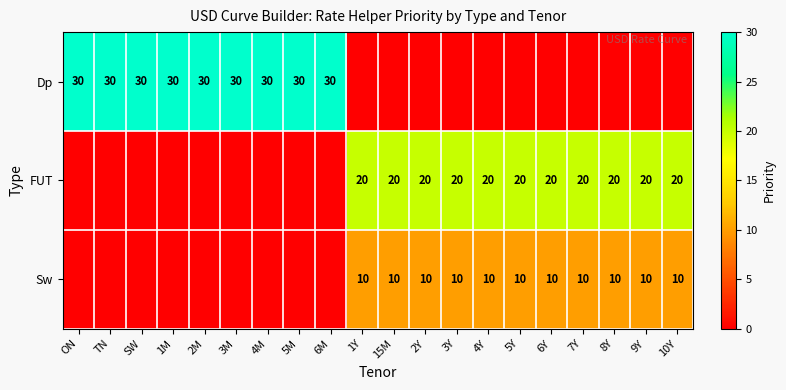

Is the value of Sw at 1Y greater than the value of FUT at 6Y?

No